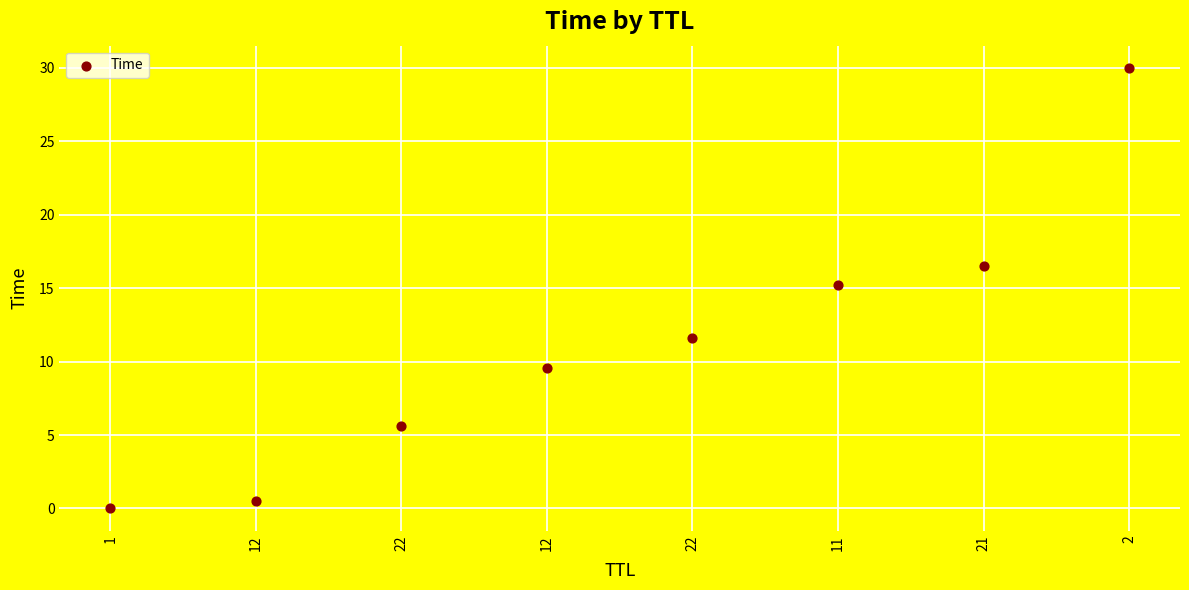

What is the average Y value?

11.1